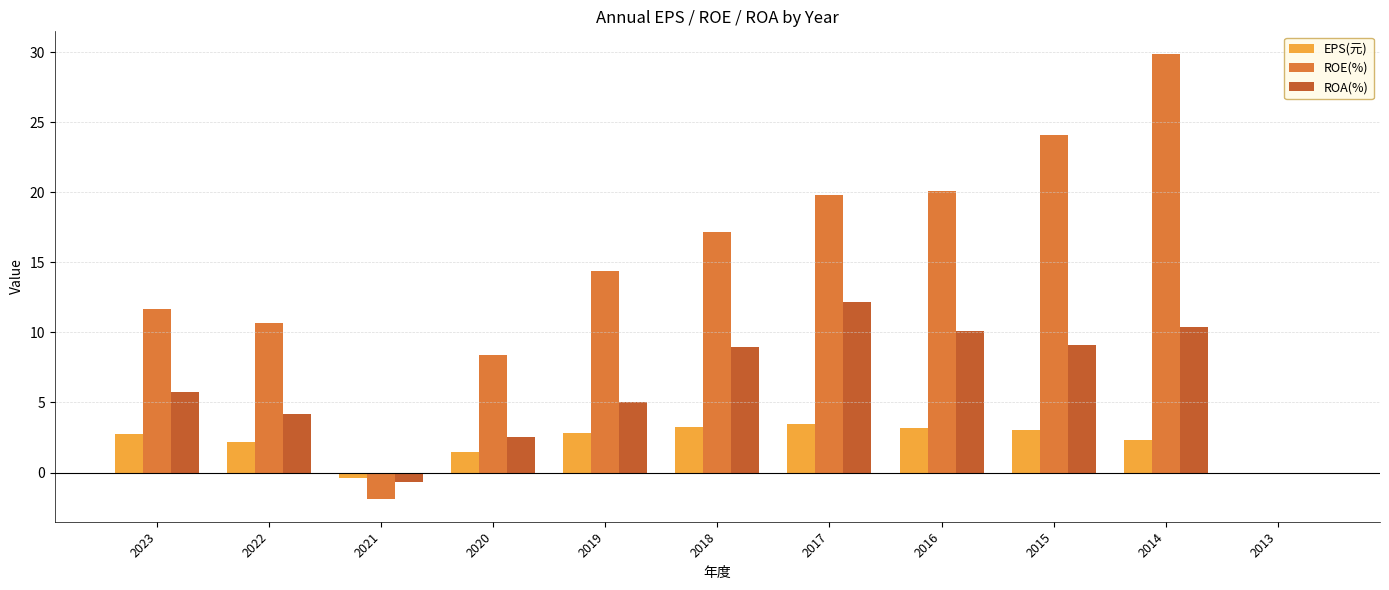

How many distinct data groups are displayed?

3